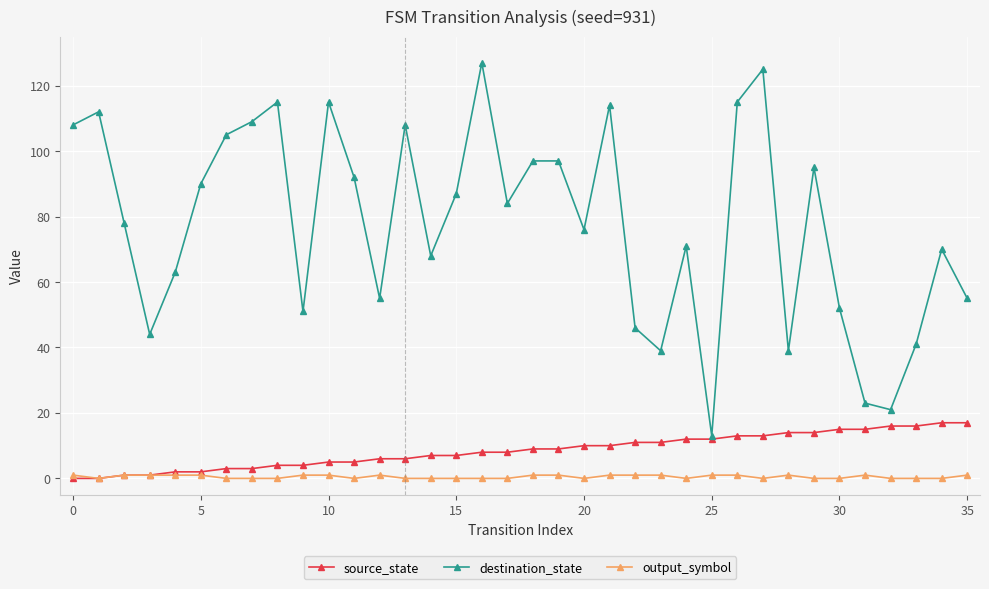

Which series has the largest range (max minus min)?

destination_state